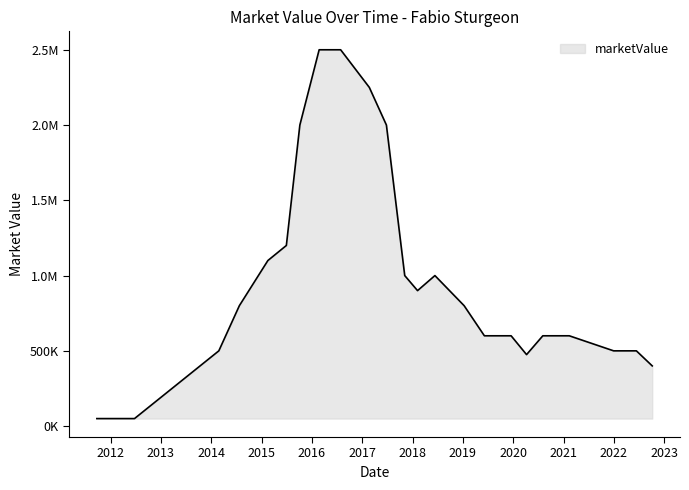

What is the smallest value displayed?

50000